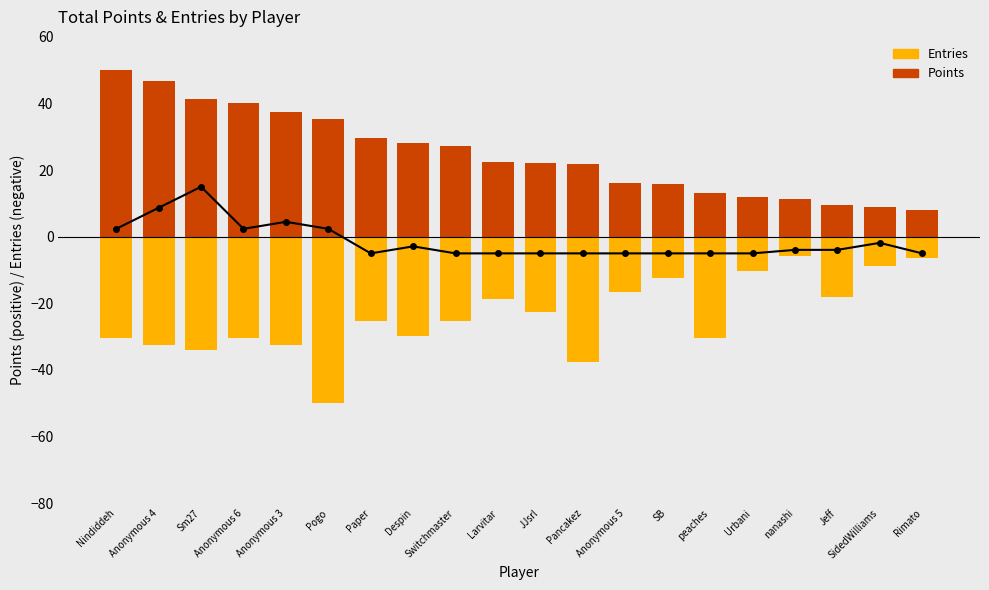

What is the value of the Points bar at the 10th from the left?

22.5